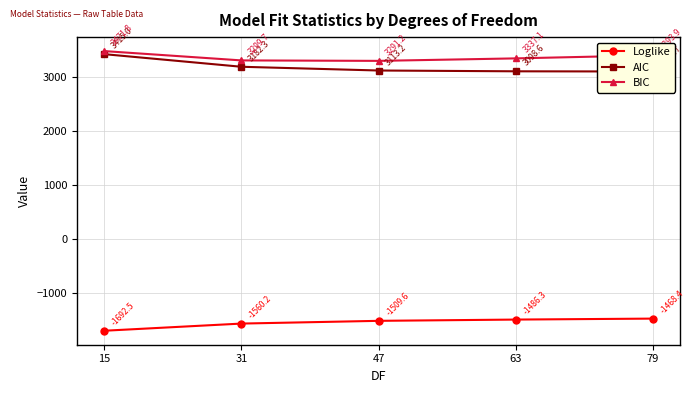

What is the total value across all series at 47?

4894.9